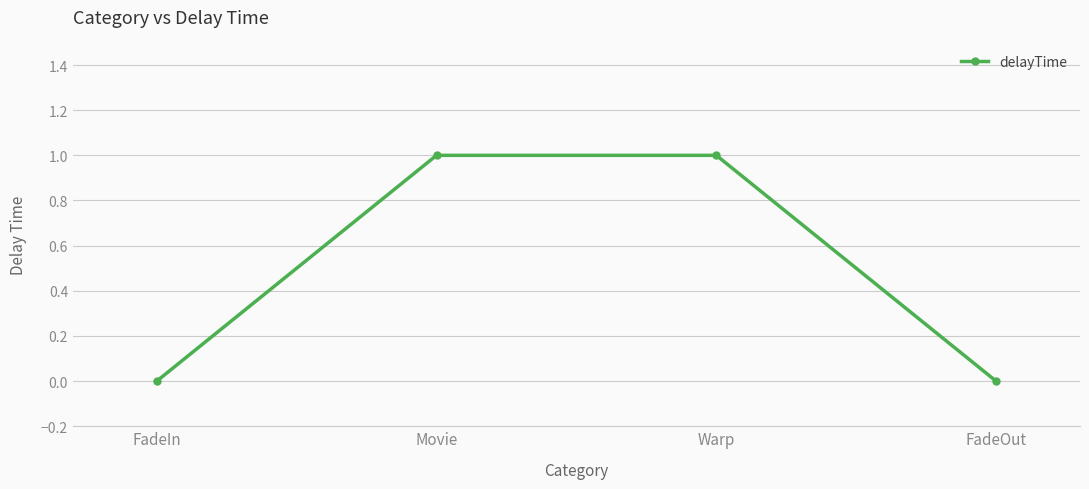

Reading left to right, transcribe all the data shown in this chart.

FadeIn=0	Movie=1	Warp=1	FadeOut=0